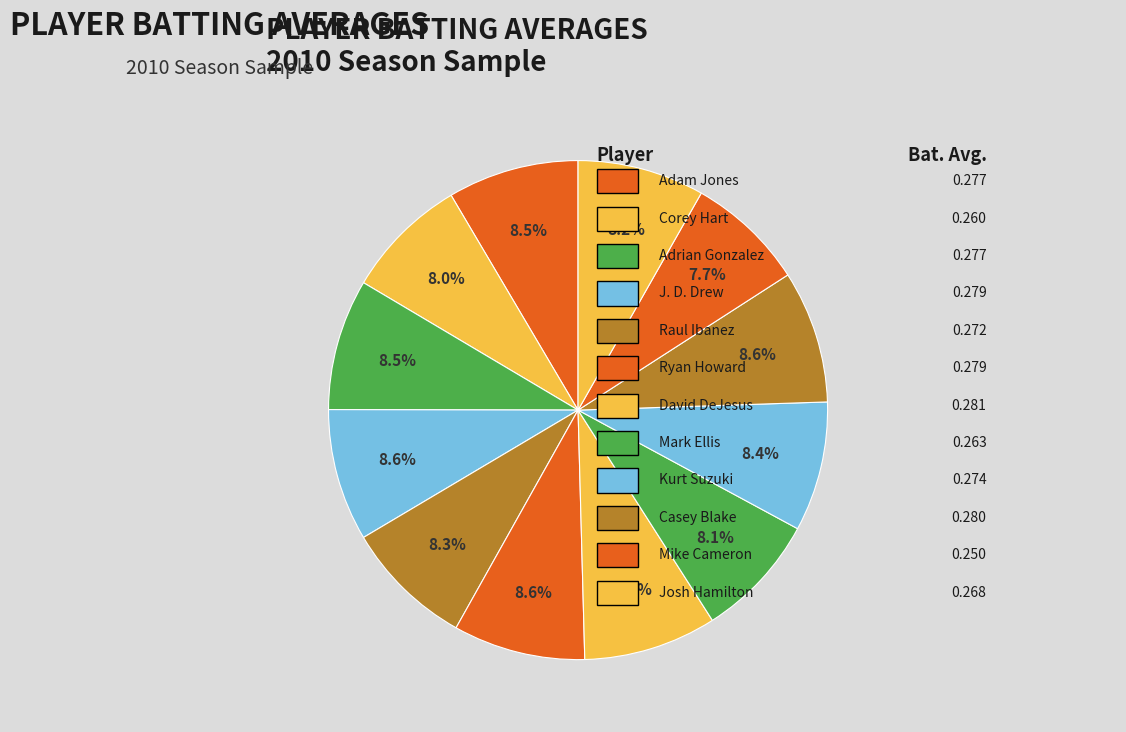

How many segments does this pie chart have?

12